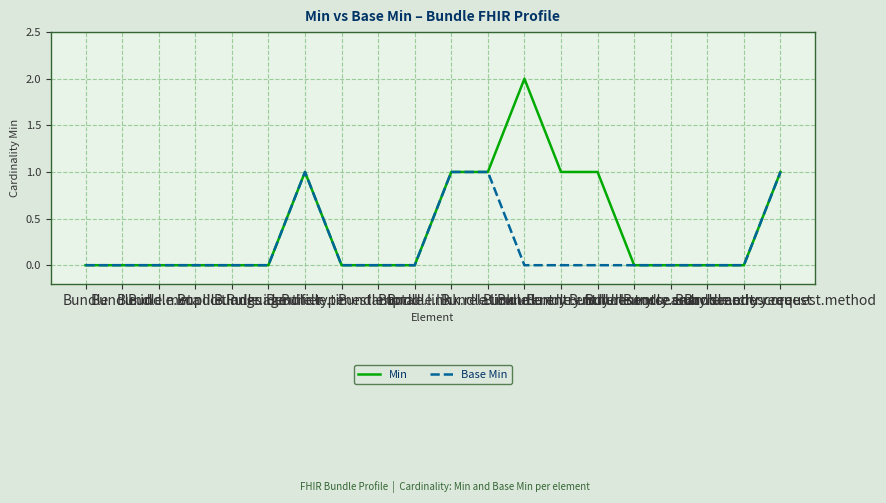

Which series has the largest total across all categories?

Min